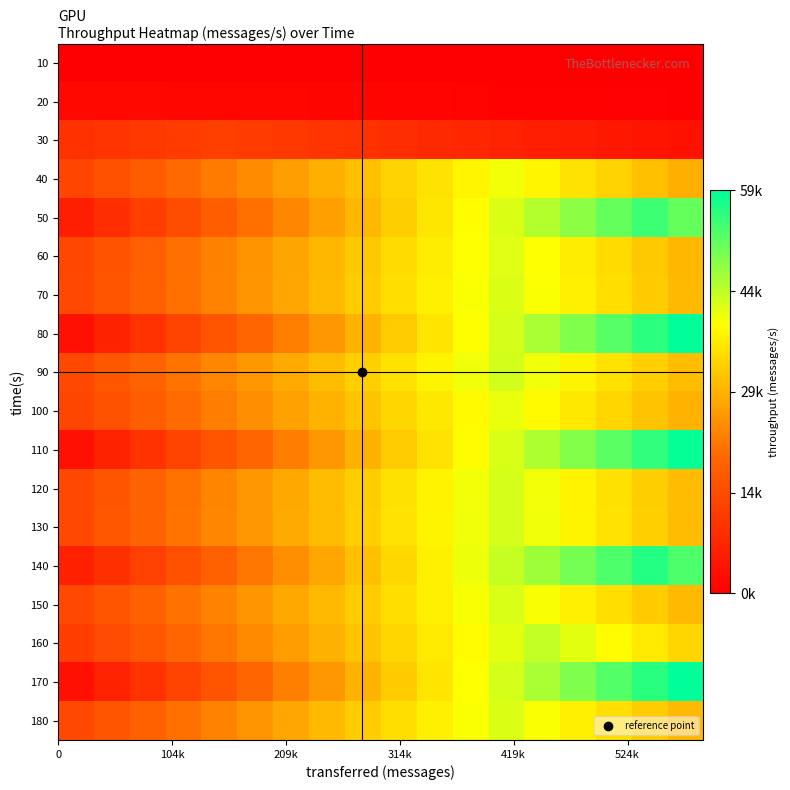

Reading left to right, transcribe all the data shown in this chart.

10: 0.0	0.0	0.0	0.0	0.0	0.0	0.0	0.0	0.0	0.0	0.0	0.0	0.0	0.0	0.0	0.0	0.0	0.0
20: 0.0	0.0	0.0	0.0	0.0	0.0	0.0	0.0	0.0	0.0	0.0	0.0	0.0	0.0	0.0	0.0	0.0	0.0
30: 0.2	0.2	0.2	0.2	0.2	0.2	0.2	0.2	0.2	0.1	0.1	0.1	0.1	0.1	0.1	0.1	0.1	0.1
40: 0.2	0.3	0.3	0.3	0.4	0.4	0.5	0.5	0.5	0.6	0.6	0.6	0.7	0.6	0.6	0.6	0.5	0.5
50: 0.1	0.2	0.2	0.3	0.3	0.4	0.4	0.5	0.5	0.6	0.6	0.7	0.7	0.8	0.8	0.9	0.9	0.9
60: 0.2	0.3	0.3	0.4	0.4	0.4	0.5	0.5	0.5	0.6	0.6	0.7	0.7	0.7	0.6	0.6	0.5	0.5
70: 0.2	0.3	0.3	0.4	0.4	0.4	0.5	0.5	0.6	0.6	0.6	0.7	0.7	0.7	0.6	0.6	0.6	0.5
80: 0.1	0.1	0.2	0.2	0.3	0.3	0.4	0.4	0.5	0.6	0.6	0.7	0.7	0.8	0.8	0.9	0.9	1.0
90: 0.2	0.3	0.3	0.4	0.4	0.4	0.5	0.5	0.6	0.6	0.6	0.7	0.7	0.7	0.6	0.6	0.6	0.5
100: 0.2	0.3	0.3	0.3	0.4	0.4	0.5	0.5	0.5	0.6	0.6	0.7	0.7	0.7	0.6	0.6	0.5	0.5
110: 0.1	0.1	0.2	0.2	0.3	0.3	0.4	0.4	0.5	0.6	0.6	0.7	0.7	0.8	0.8	0.9	0.9	1.0
120: 0.2	0.3	0.3	0.4	0.4	0.4	0.5	0.5	0.6	0.6	0.6	0.7	0.7	0.7	0.6	0.6	0.6	0.5
130: 0.2	0.3	0.3	0.4	0.4	0.4	0.5	0.5	0.6	0.6	0.6	0.7	0.7	0.7	0.6	0.6	0.6	0.5
140: 0.1	0.2	0.2	0.3	0.3	0.4	0.4	0.5	0.5	0.6	0.6	0.7	0.7	0.8	0.8	0.9	1.0	0.9
150: 0.2	0.3	0.3	0.4	0.4	0.4	0.5	0.5	0.6	0.6	0.6	0.7	0.7	0.7	0.6	0.6	0.6	0.5
160: 0.2	0.2	0.3	0.3	0.4	0.4	0.5	0.5	0.5	0.6	0.6	0.7	0.7	0.7	0.7	0.7	0.6	0.6
170: 0.1	0.1	0.2	0.2	0.3	0.3	0.4	0.4	0.5	0.6	0.6	0.7	0.7	0.8	0.8	0.9	0.9	1.0
180: 0.2	0.3	0.3	0.4	0.4	0.4	0.5	0.5	0.6	0.6	0.6	0.7	0.7	0.7	0.6	0.6	0.6	0.5